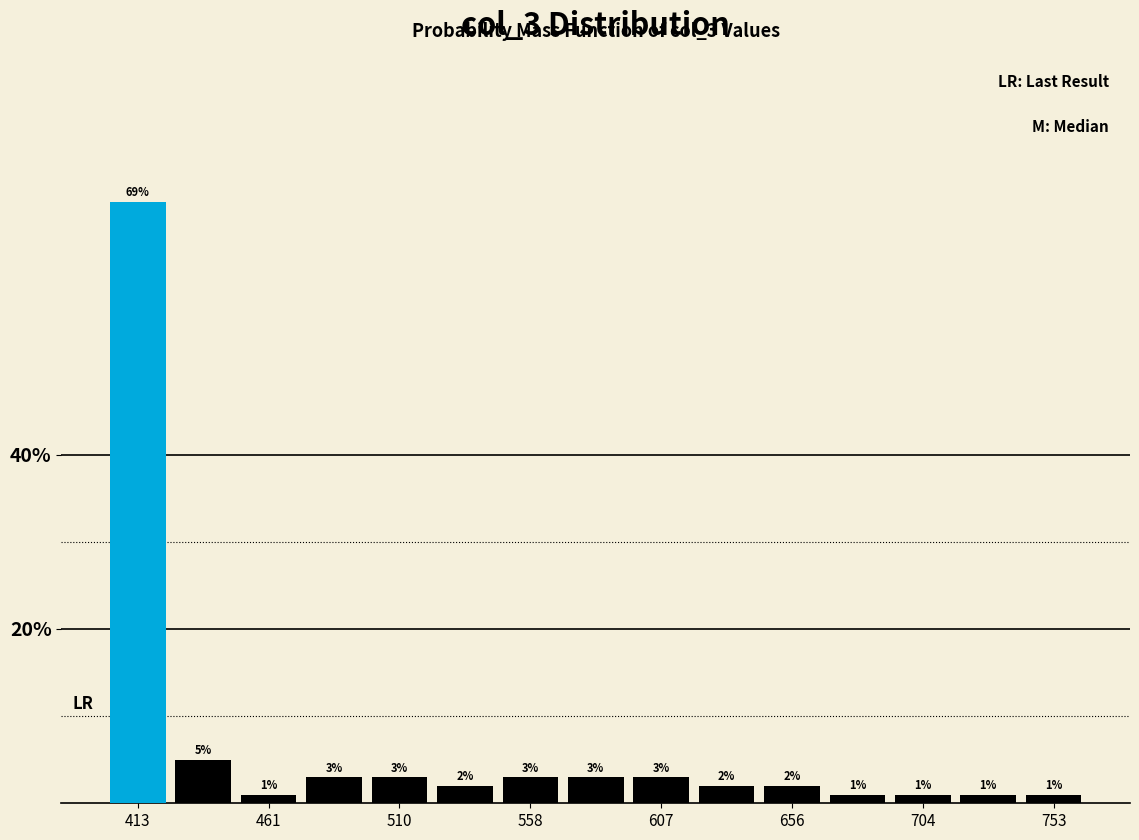

Which range on the x-axis has the tallest bar?

400 to 425